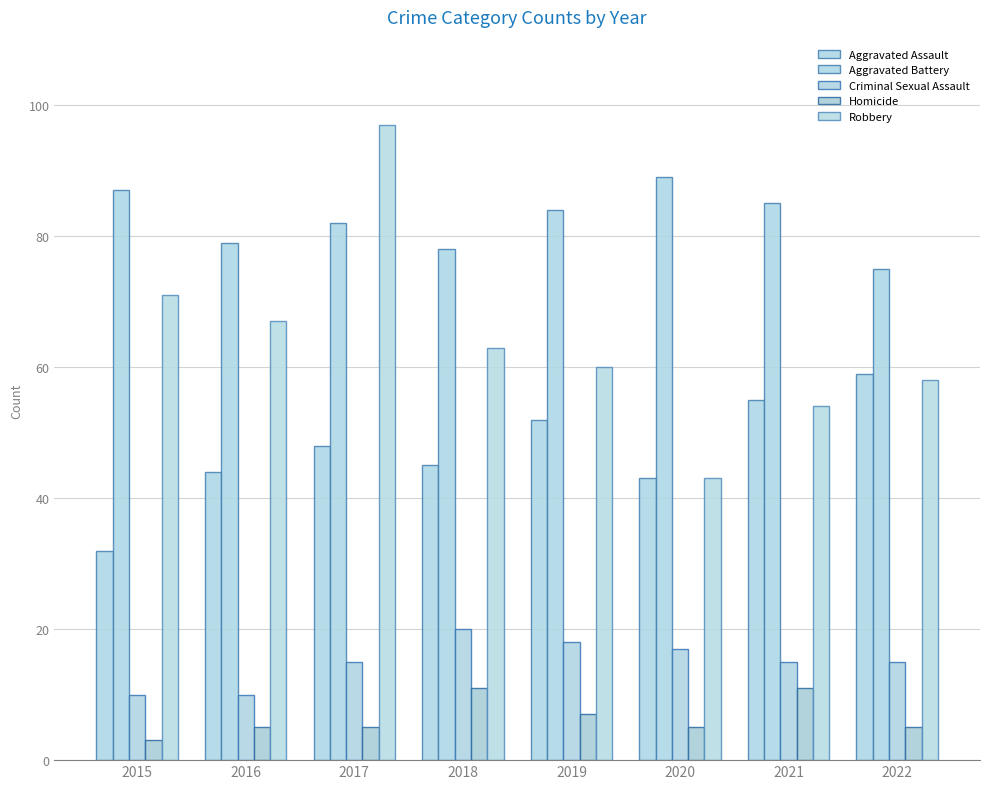

Where does the Criminal Sexual Assault series first go above 15?

2018